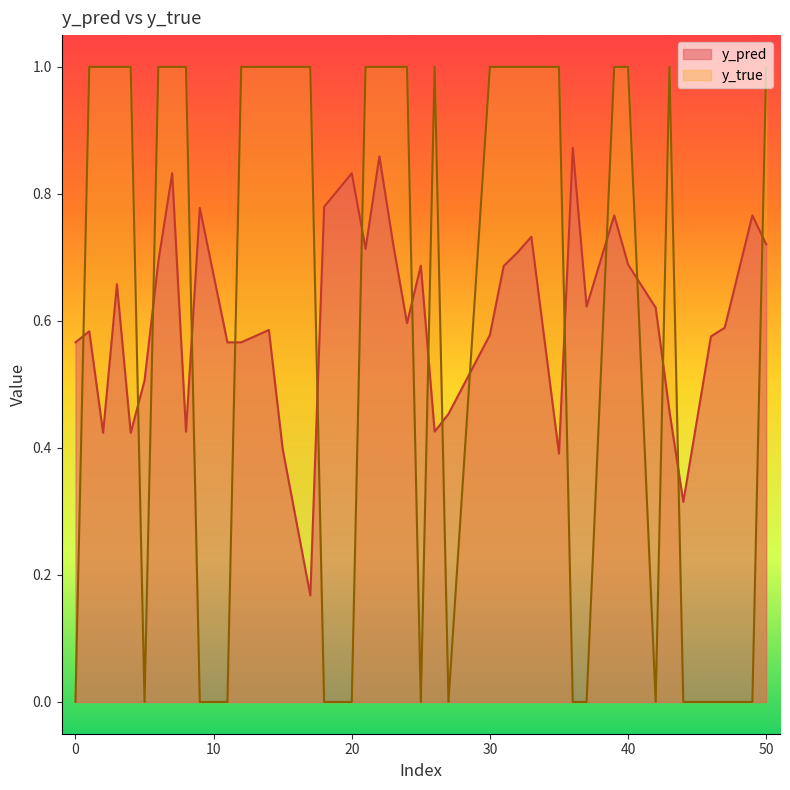

How many lines are shown in the chart?

2